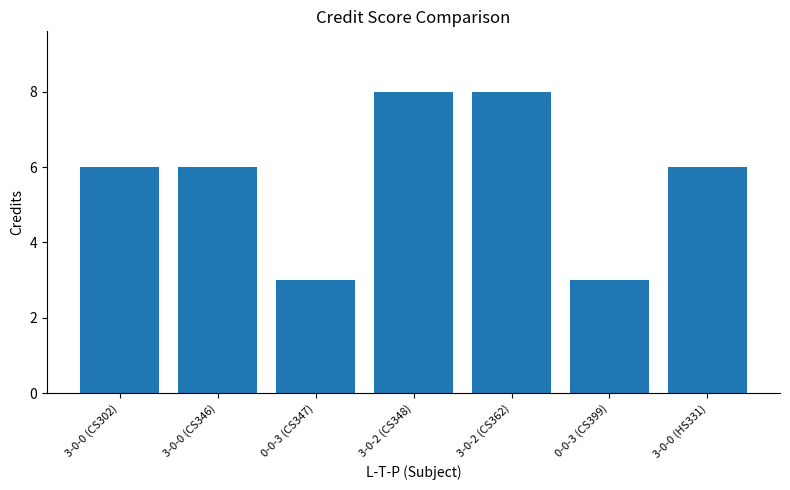

What is the smallest value displayed?

3